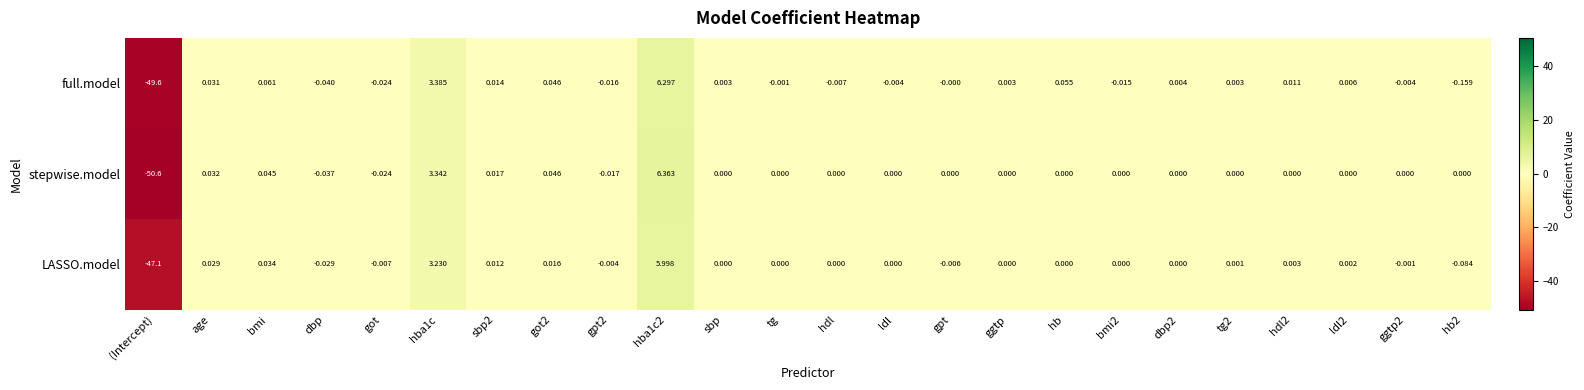

At which category does the chart reach its minimum across all series?

(Intercept)